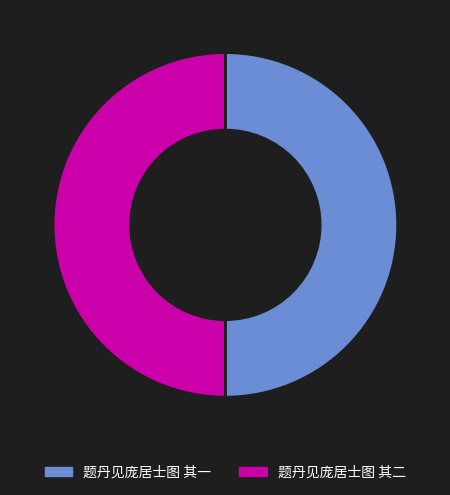

Approximately how many times larger is the value at 题丹见庞居士图 其一 compared to 题丹见庞居士图 其二?

1.0